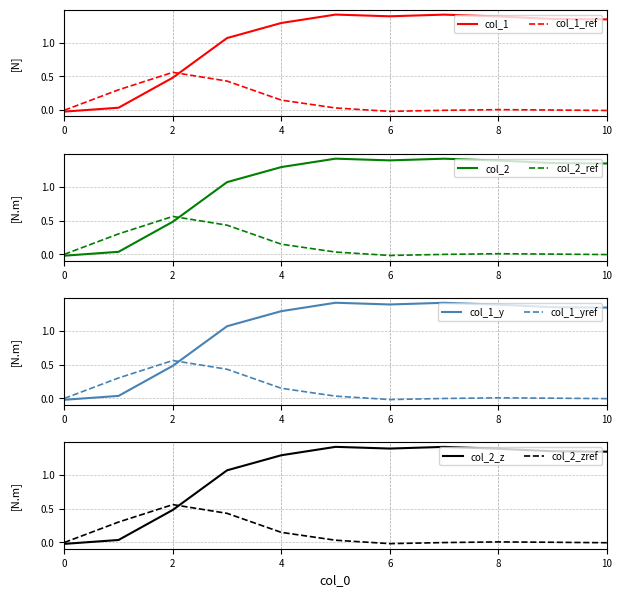

How many data points does each series have?

11